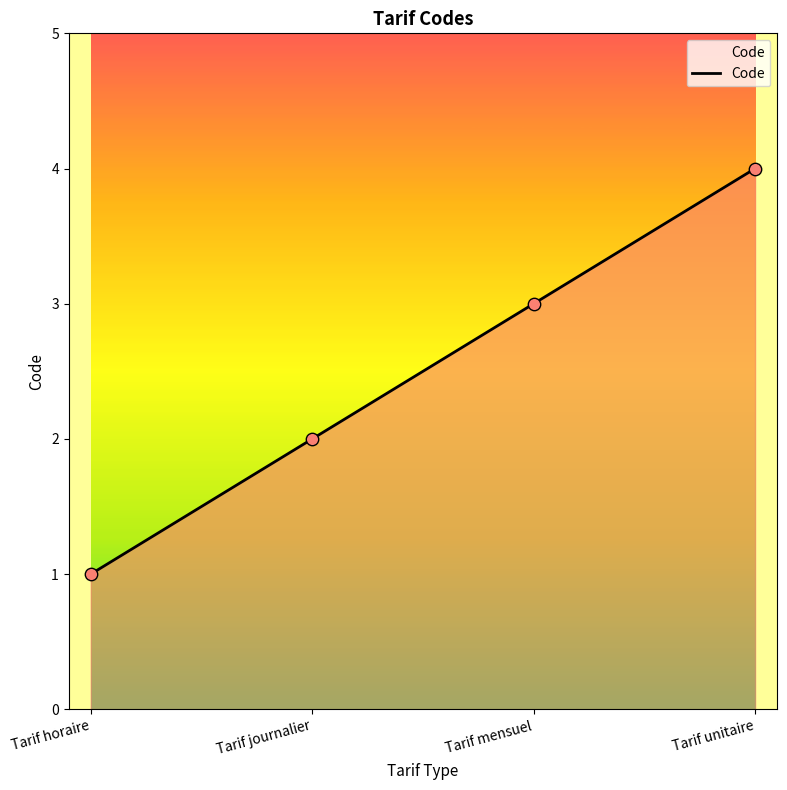

Which has a higher value, Tarif journalier or Tarif mensuel?

Tarif mensuel